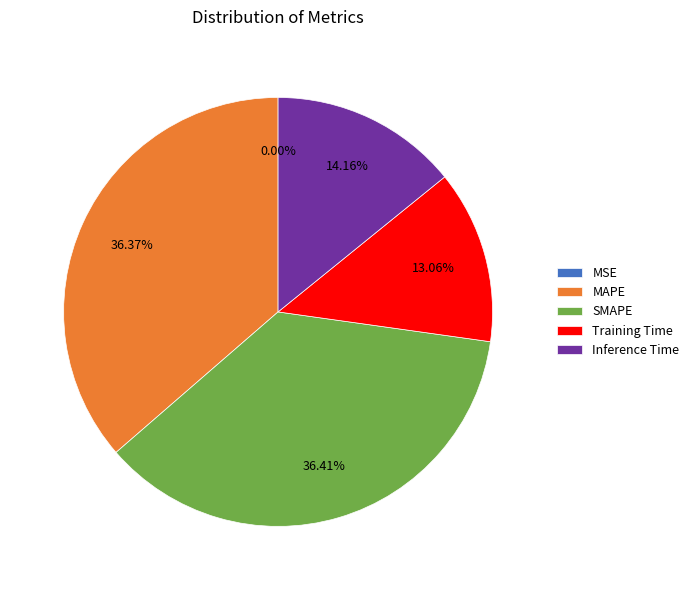

To the nearest percent, what is the combined percentage of Inference Time and Training Time?

27%